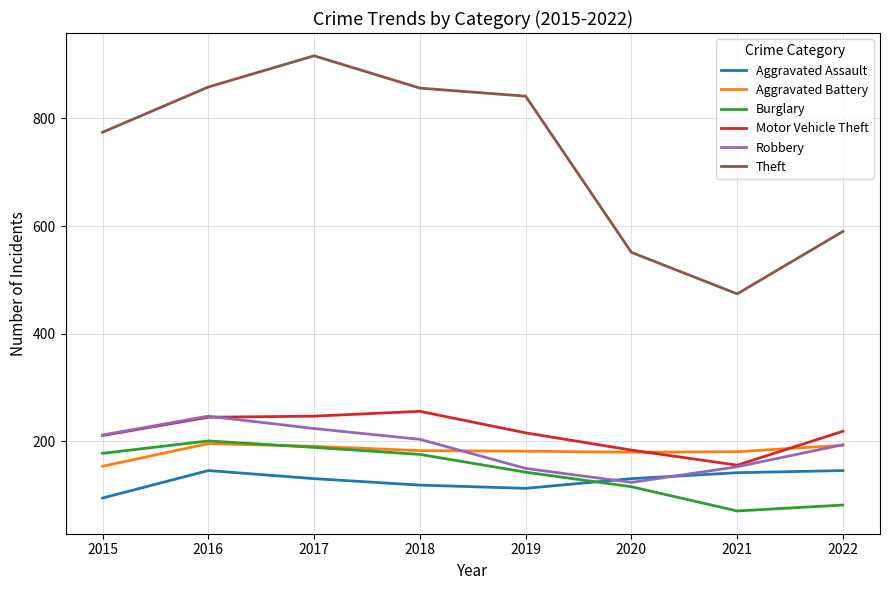

Which category has the highest value across all series?

2017